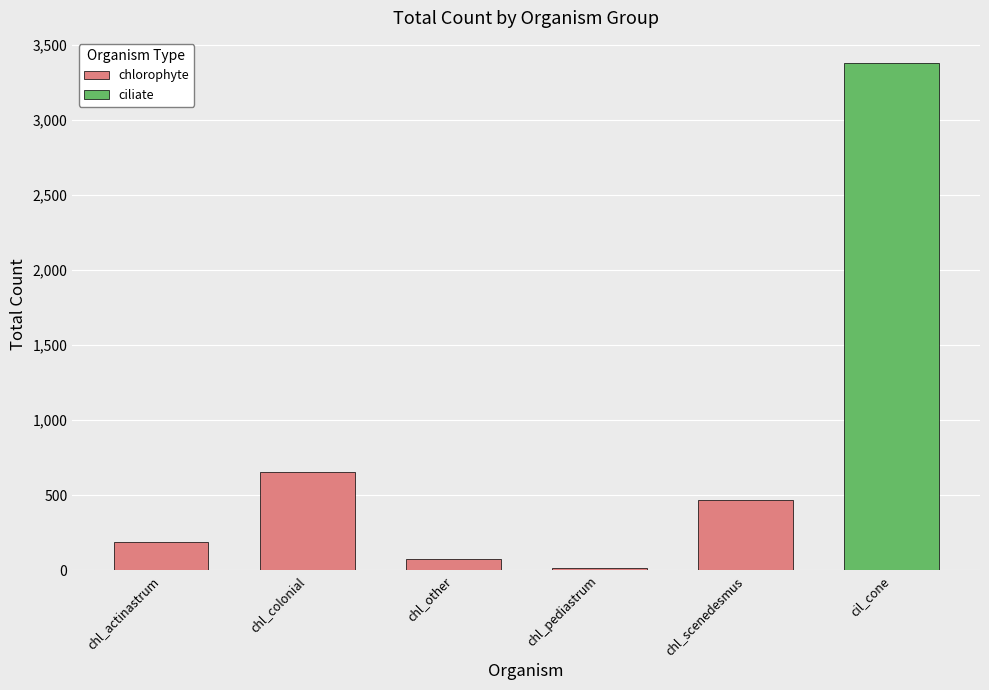

Rank the categories by value from lowest to highest.

chl_pediastrum, chl_other, chl_actinastrum, chl_scenedesmus, chl_colonial